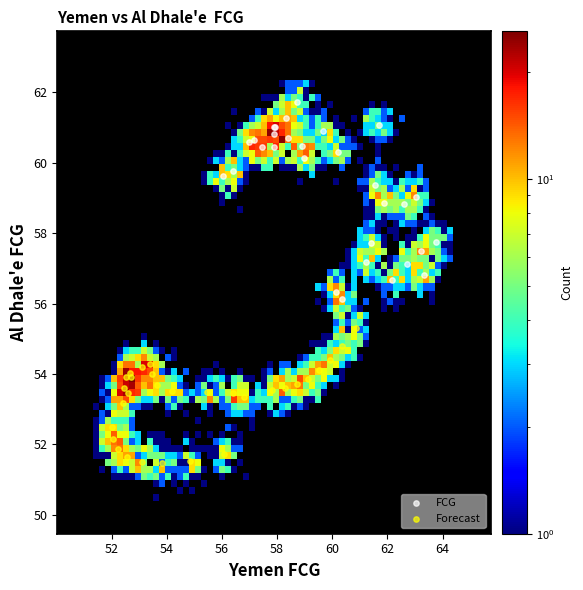

Which series reaches the minimum Y coordinate?

Forecast